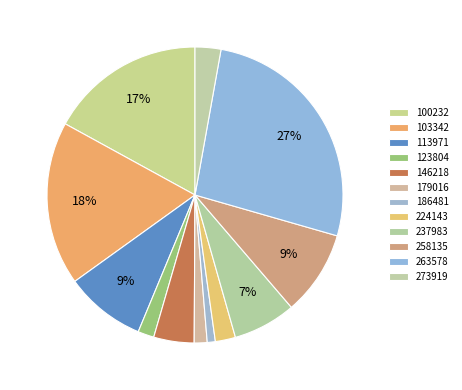

How many segments does this pie chart have?

12